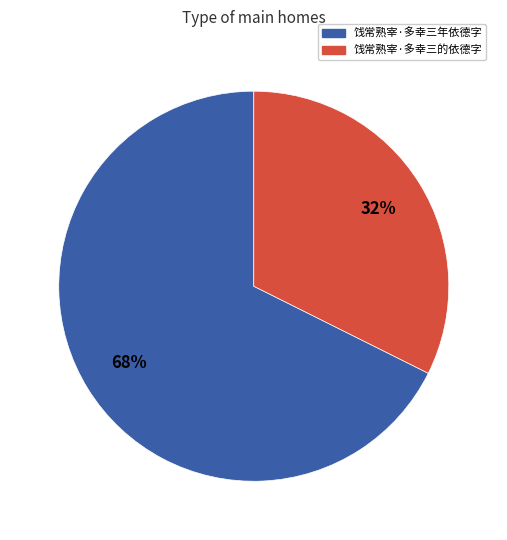

Is the sum of 饯常熟宰·多幸三年依德字 and 饯常熟宰·多幸三的依德字 greater than half?

Yes